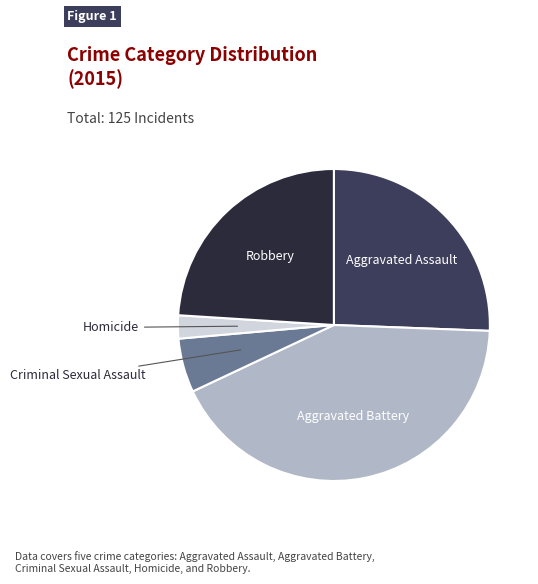

Does any single category account for the majority?

No